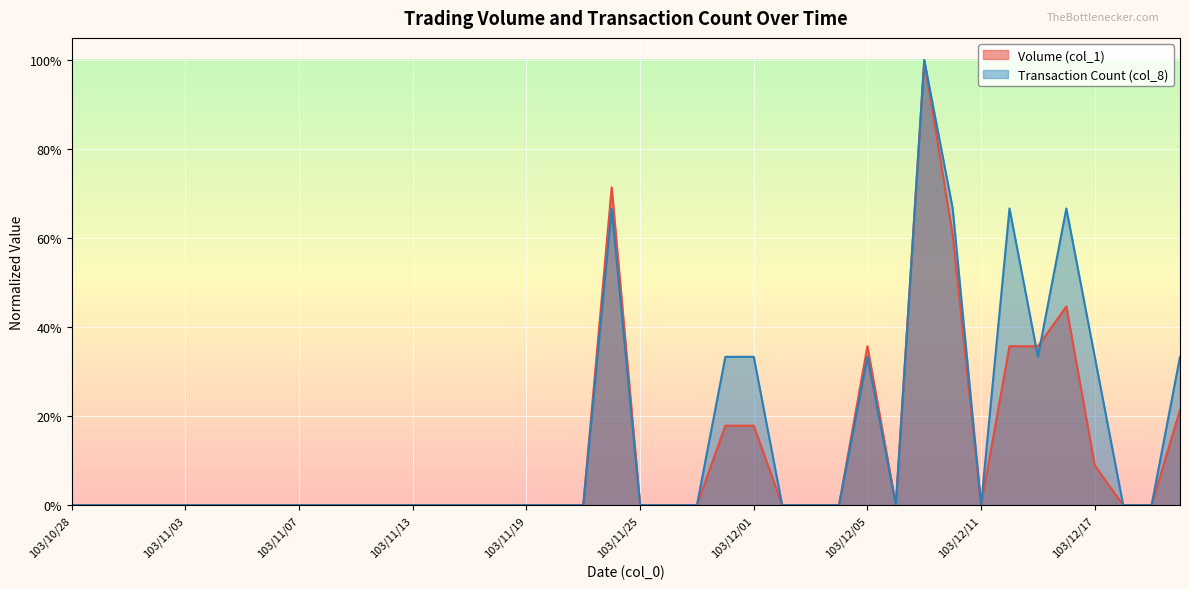

At how many categories does at least one series exceed 0?

11